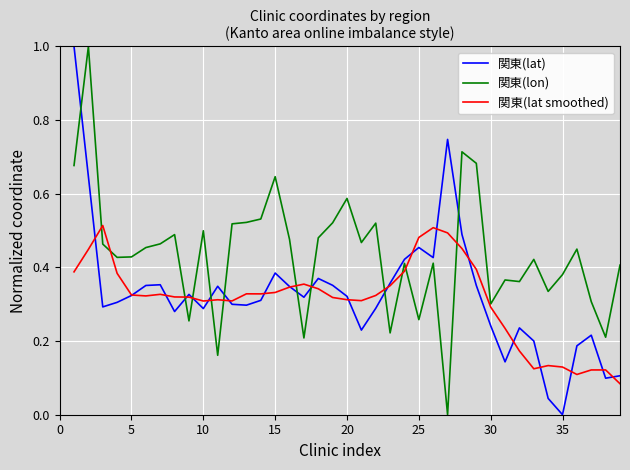

Is this an area chart (filled region under the line)?

No